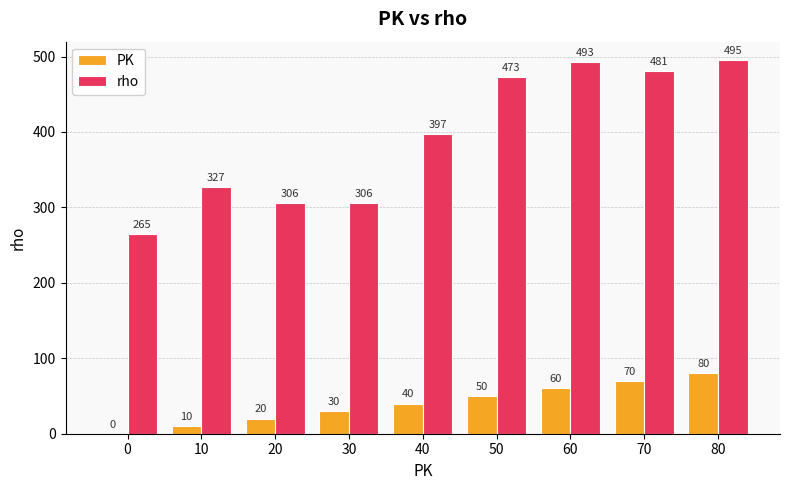

True or false: PK has a value of 10 at 10.

True